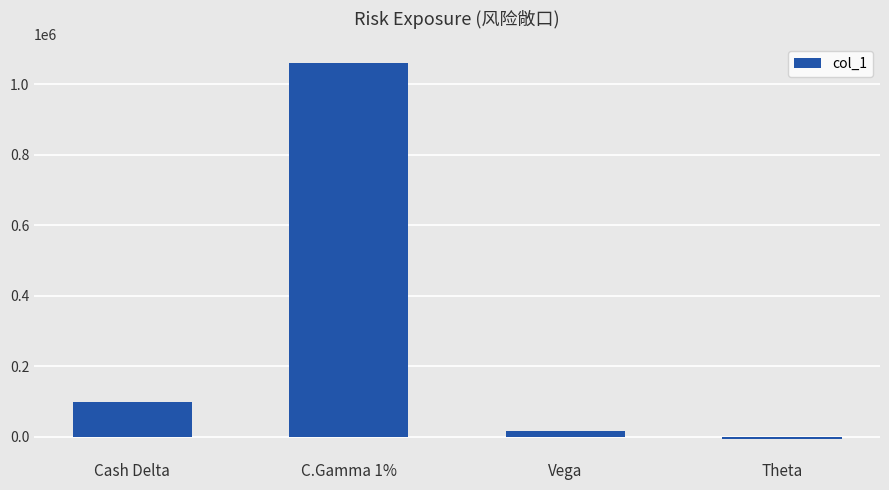

Does the chart contain any negative values?

Yes